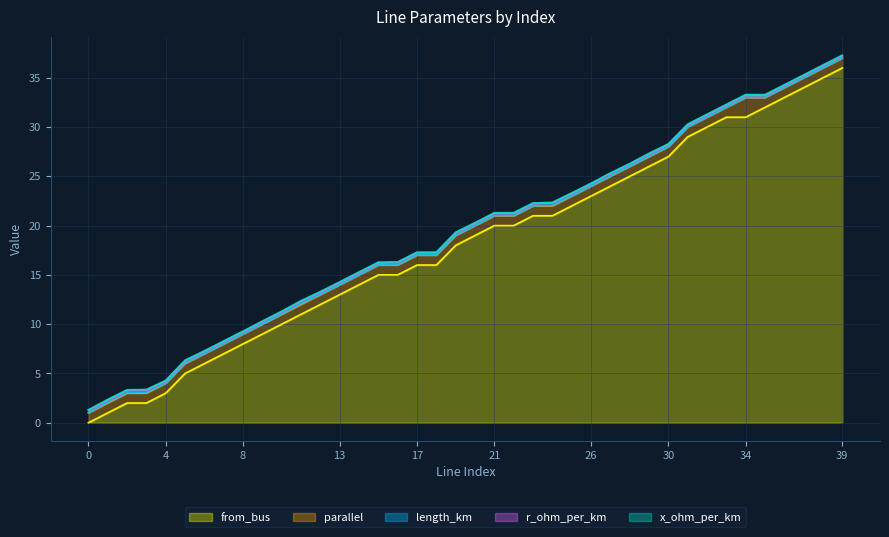

The value of x_ohm_per_km at 3 is 0.1. True or false?

True